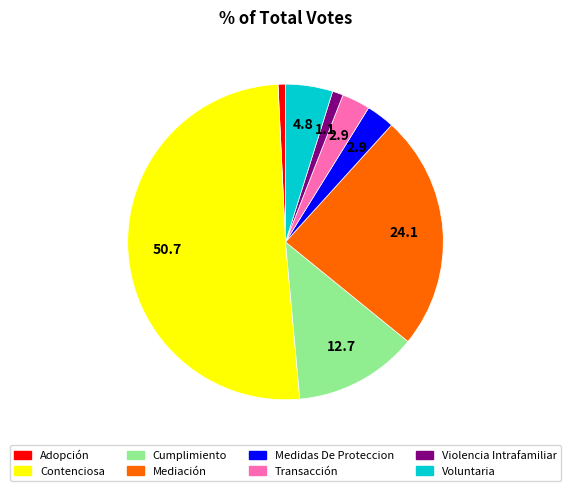

True or false: Medidas De Proteccion accounts for 3% of the total.

True